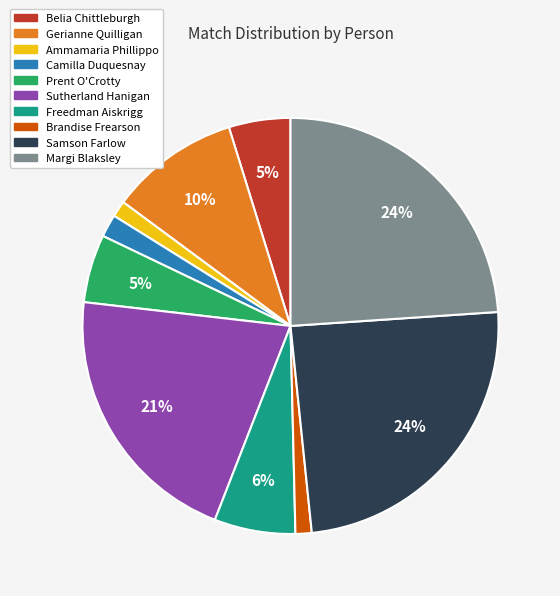

Combined, do Camilla Duquesnay and Ammamaria Phillippo account for over 50%?

No